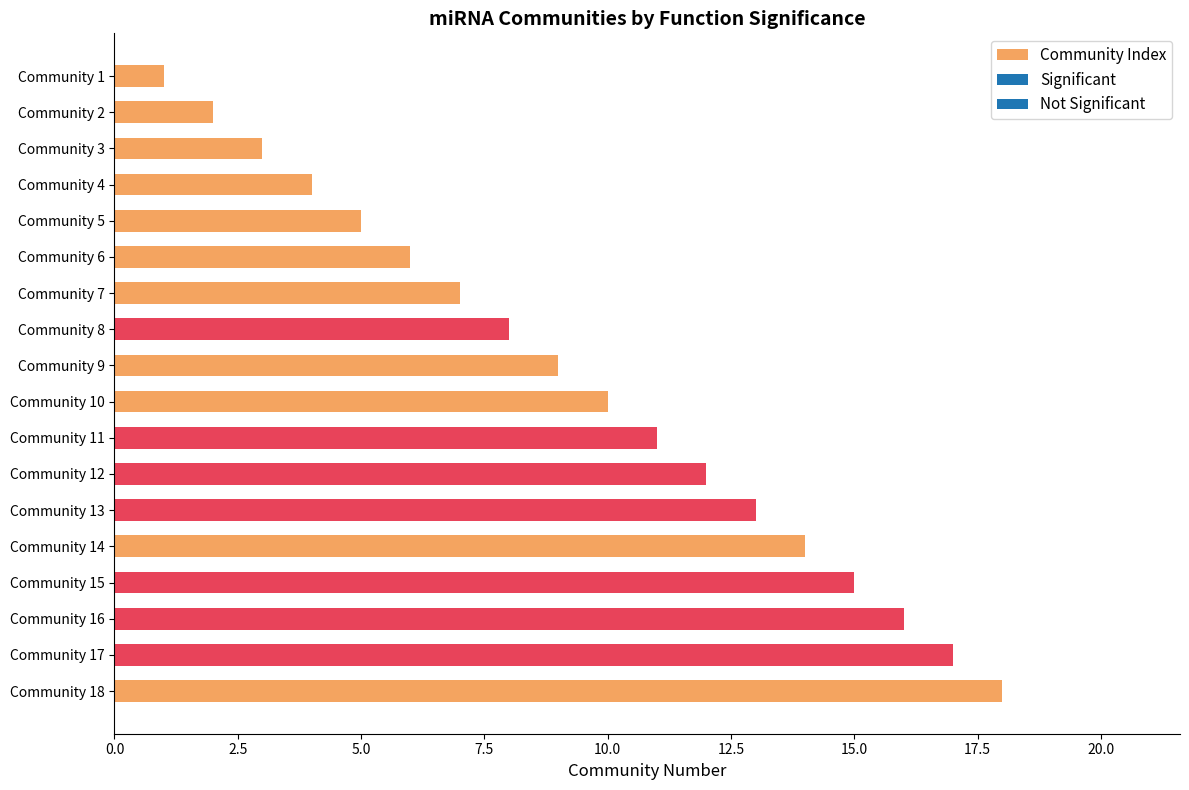

What is the sum of all values?

171